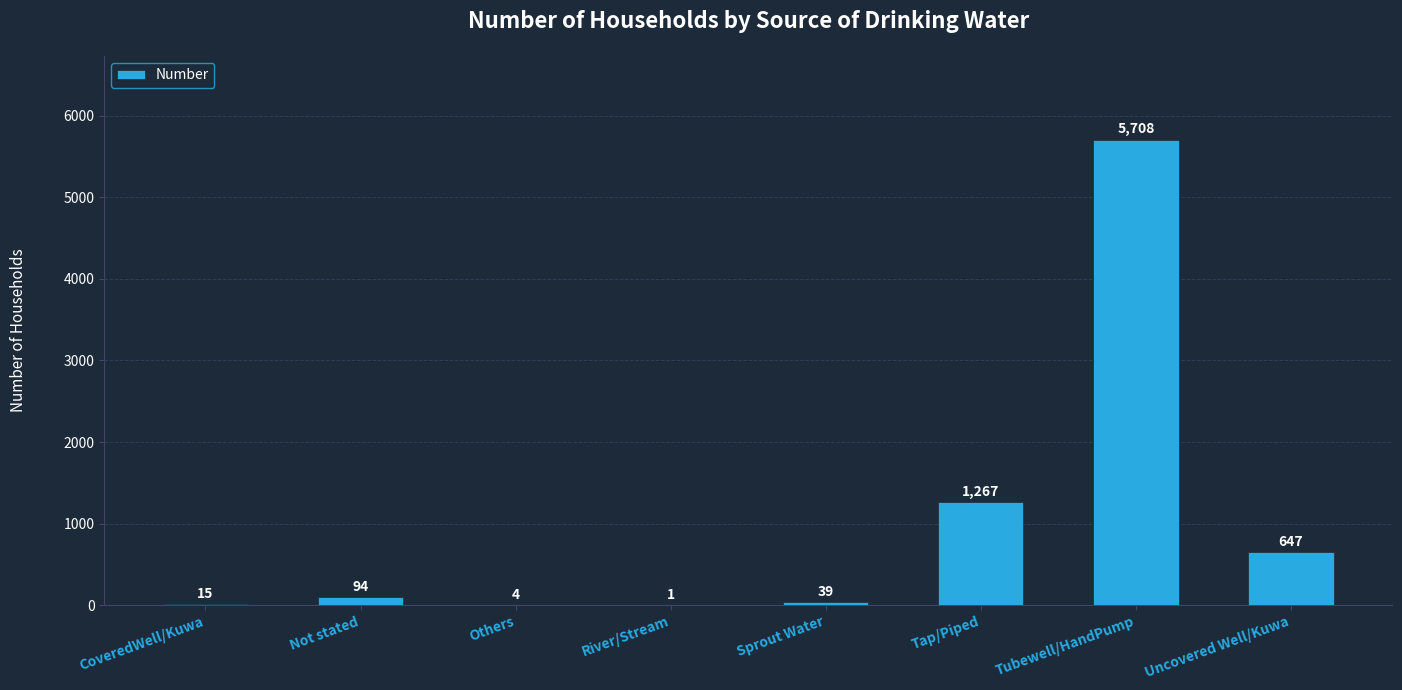

Reading right to left, extract all data points from this chart.

Uncovered Well/Kuwa=647	Tubewell/HandPump=5708	Tap/Piped=1267	Sprout Water=39	River/Stream=1	Others=4	Not stated=94	CoveredWell/Kuwa=15